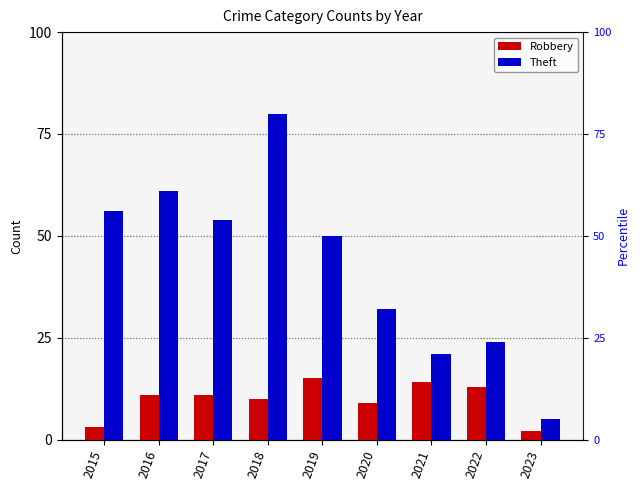

How many values in the Theft series are below 50?

4